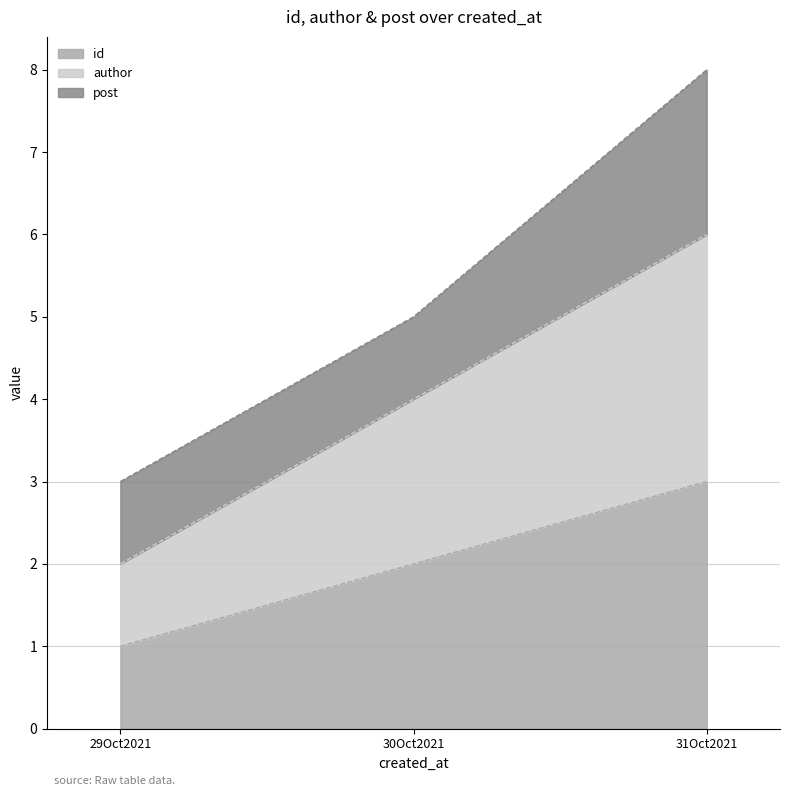

How many lines are shown in the chart?

3